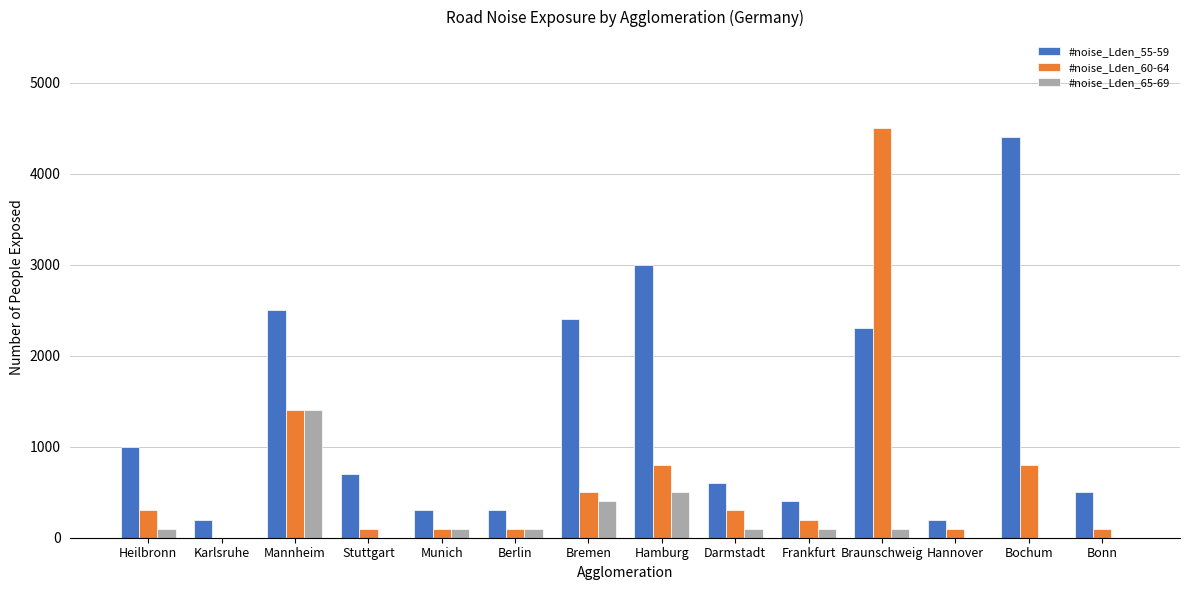

How many distinct data groups are displayed?

3